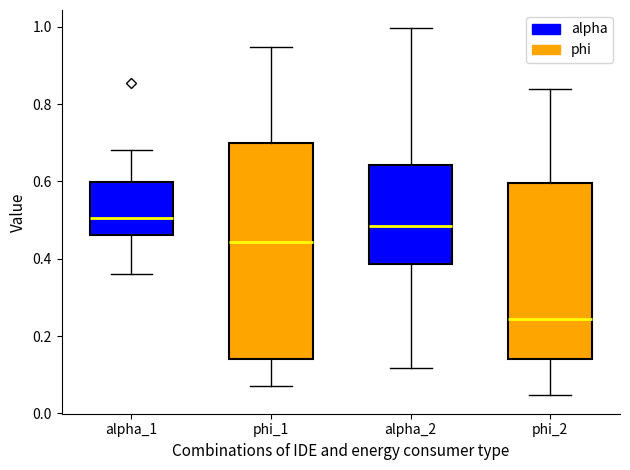

Where is the lower edge of the box for phi_1 on the y-axis? The values are not printed on the chart, so give them approximately, as read against the axis.

0.14